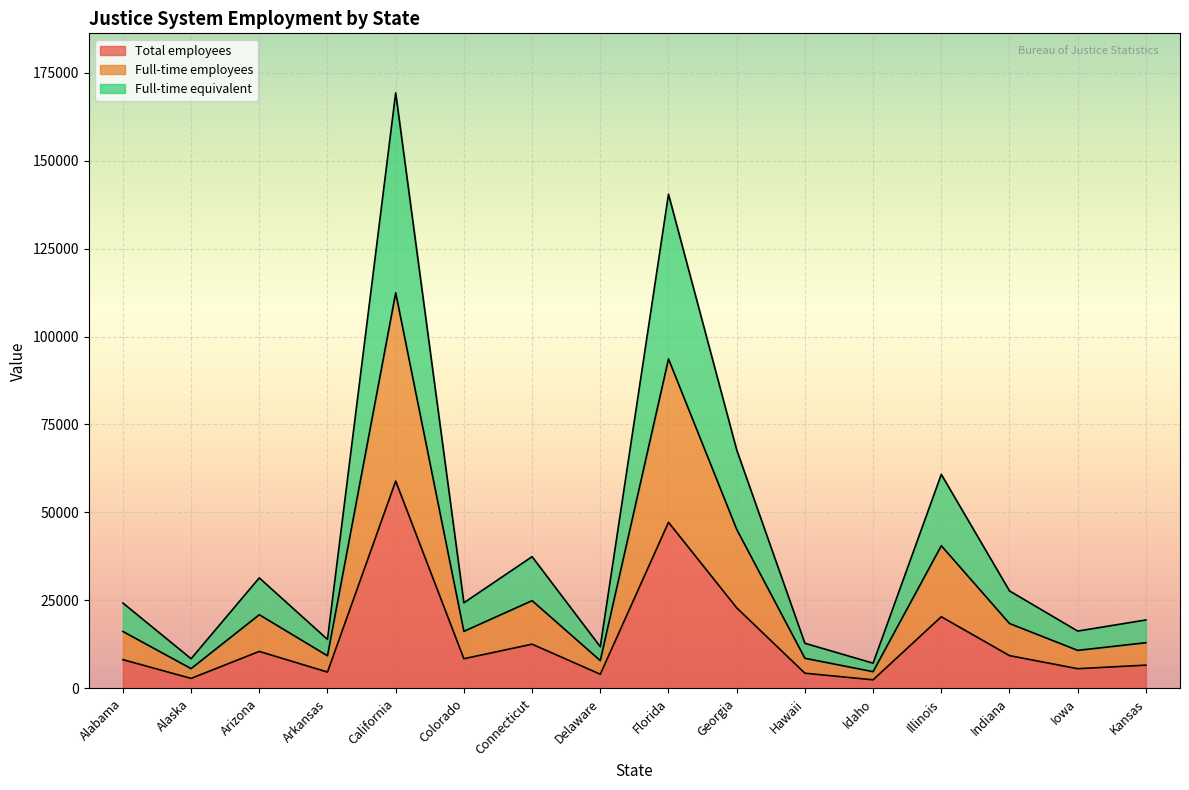

At which category does the chart reach its minimum across all series?

Idaho